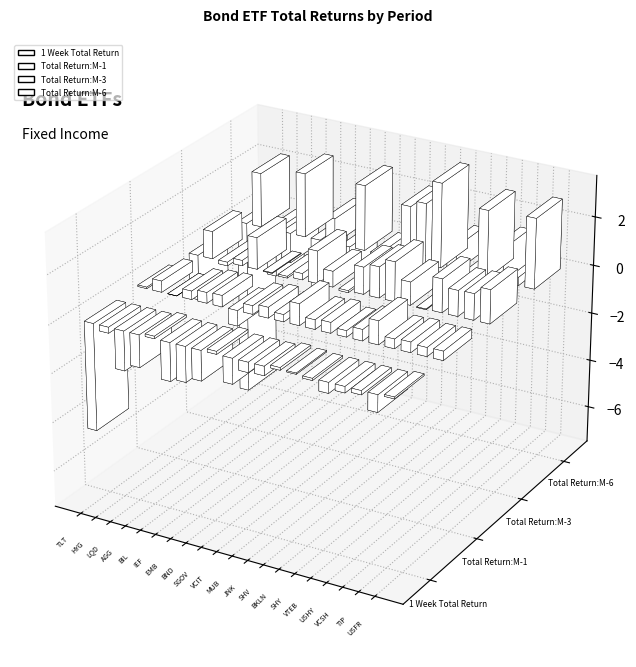

Is it true that Total Return:M-6 equals 1.0 at SHY?

True